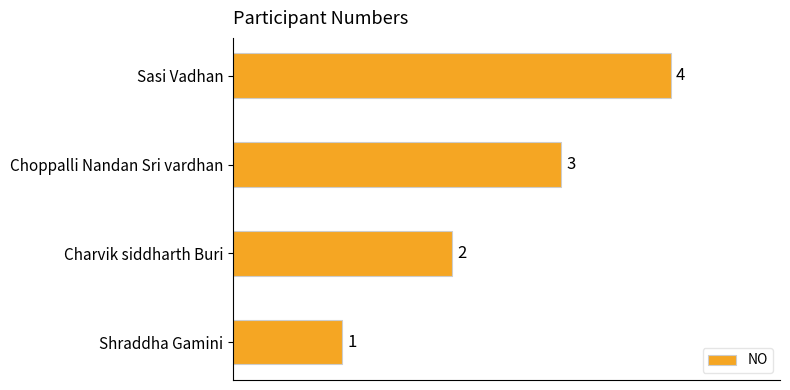

How many values are between 2 and 4?

3